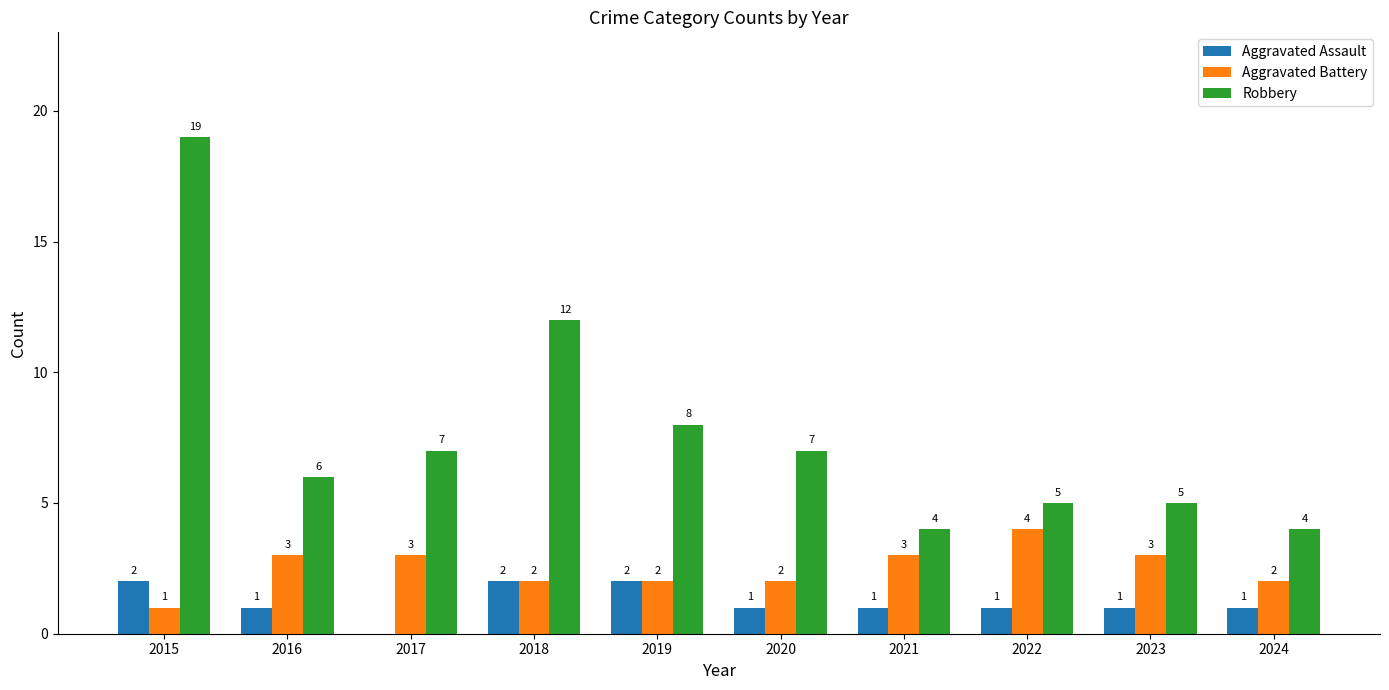

True or false: Aggravated Assault has a value of 1 at 2020.

True